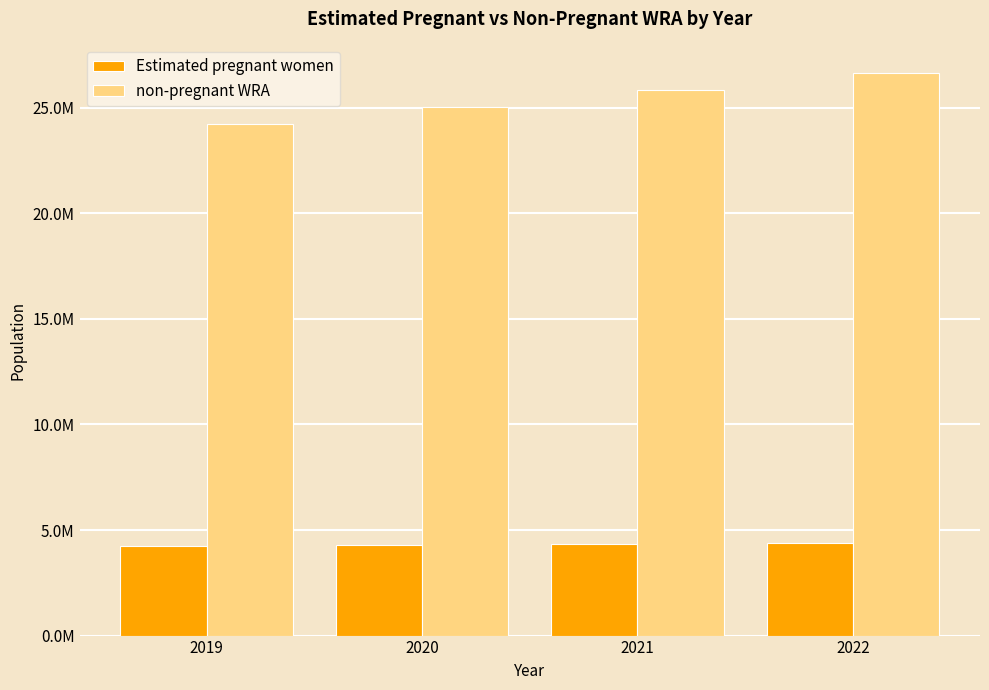

Which series has the largest total across all categories?

non-pregnant WRA